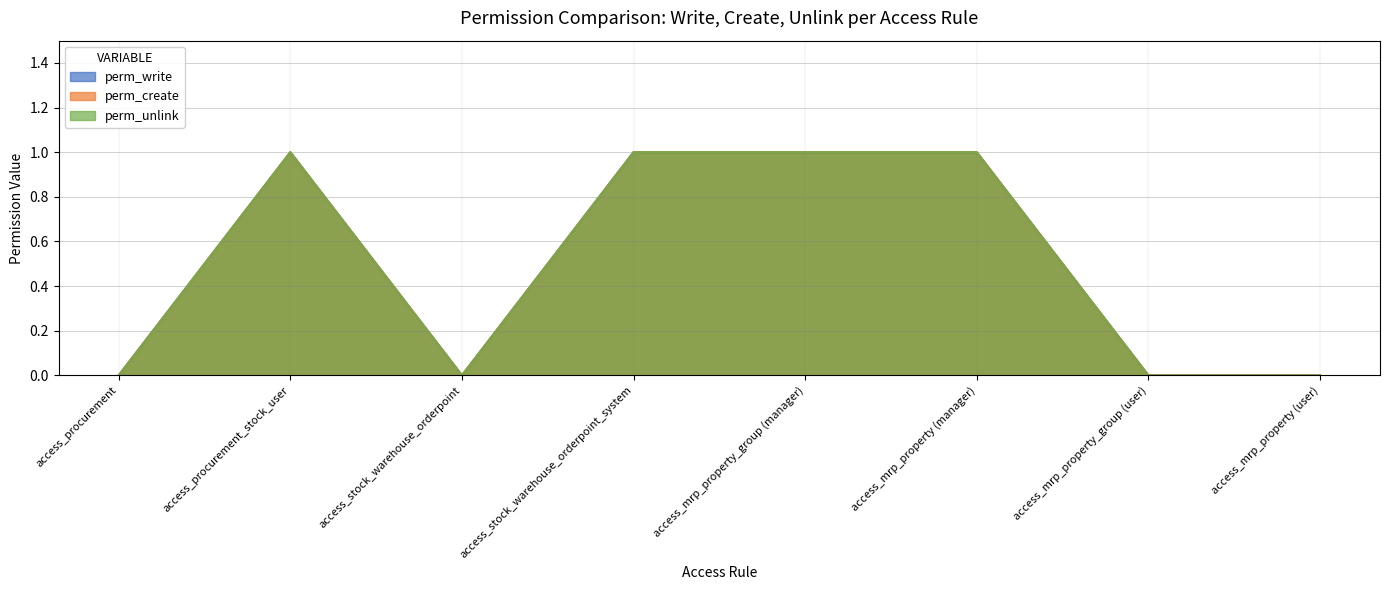

At which category does perm_unlink reach its first local peak?

access_procurement_stock_user